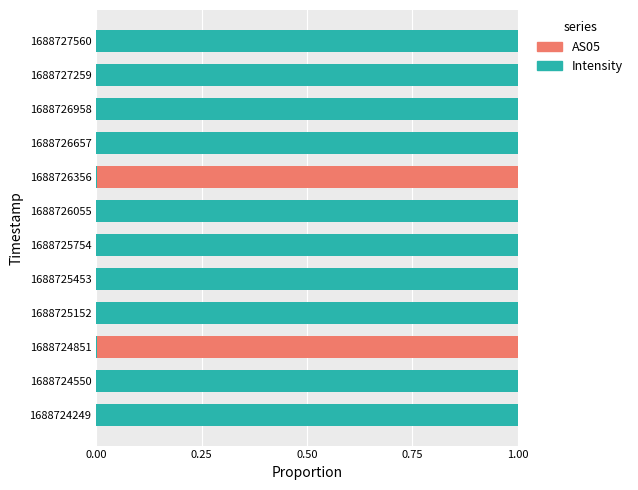

What is the sum of all Intensity values?

10.0